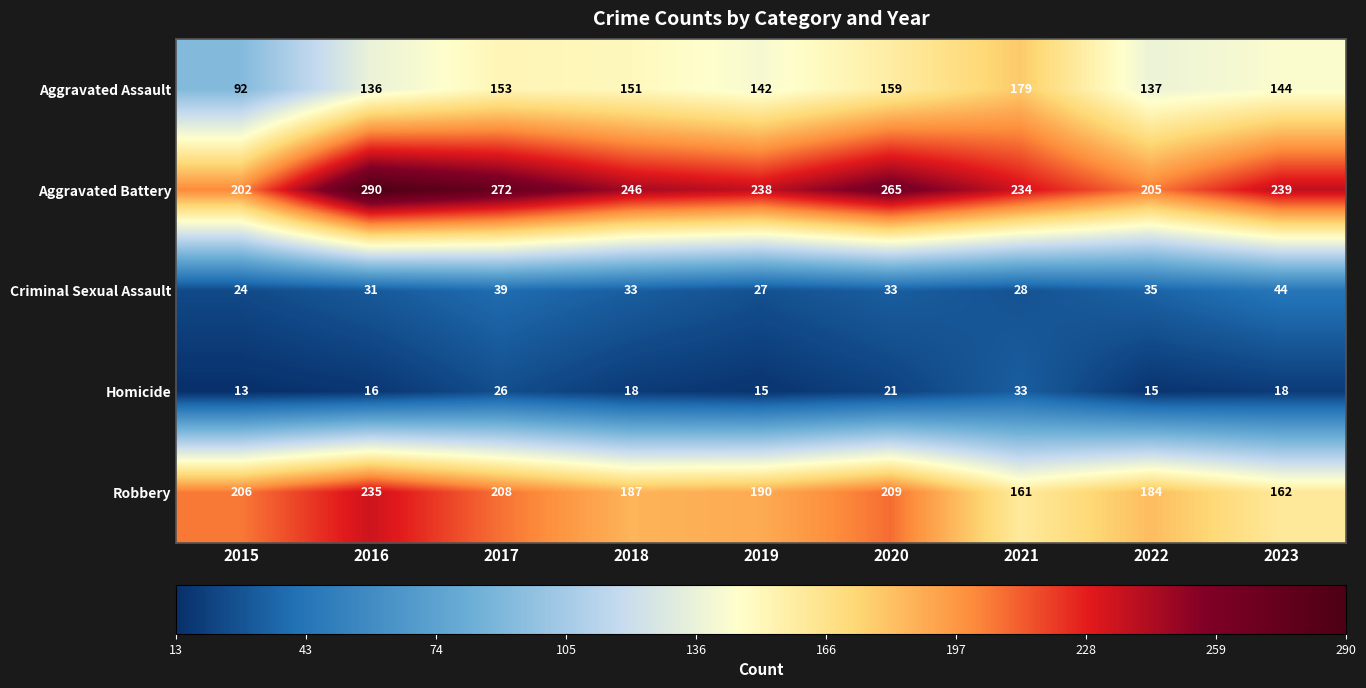

What is the maximum value shown in the chart?

290